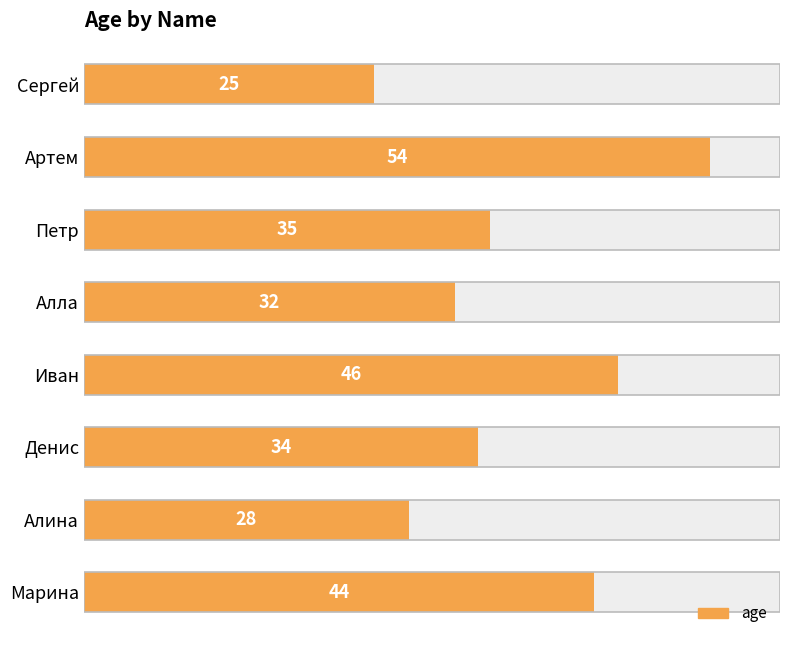

What is the change in value from Иван to Алина?

-18